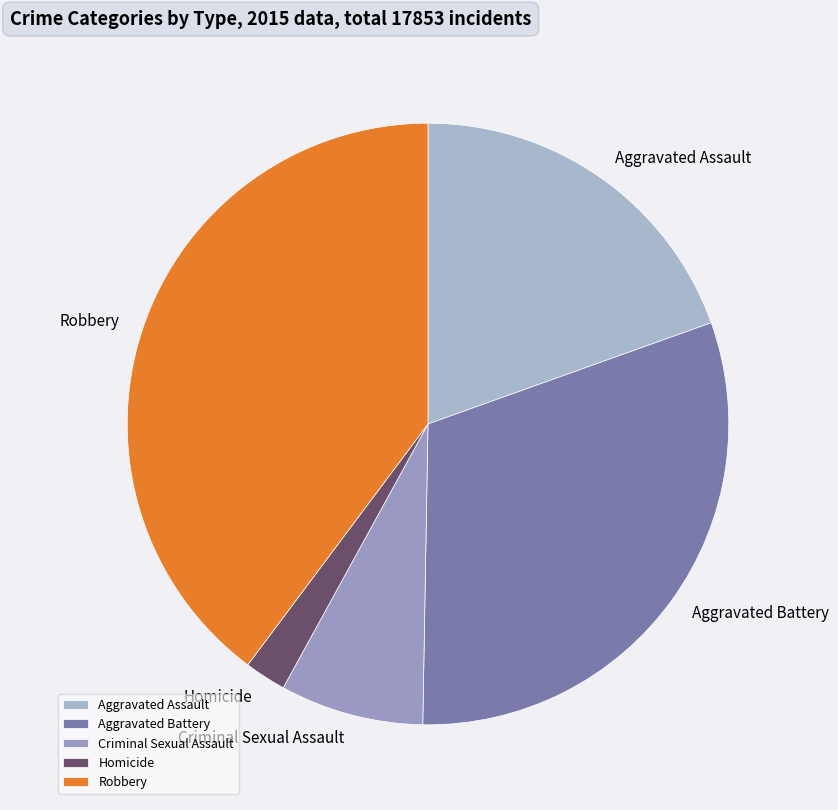

Rank the categories by value from lowest to highest.

Homicide, Criminal Sexual Assault, Aggravated Assault, Aggravated Battery, Robbery